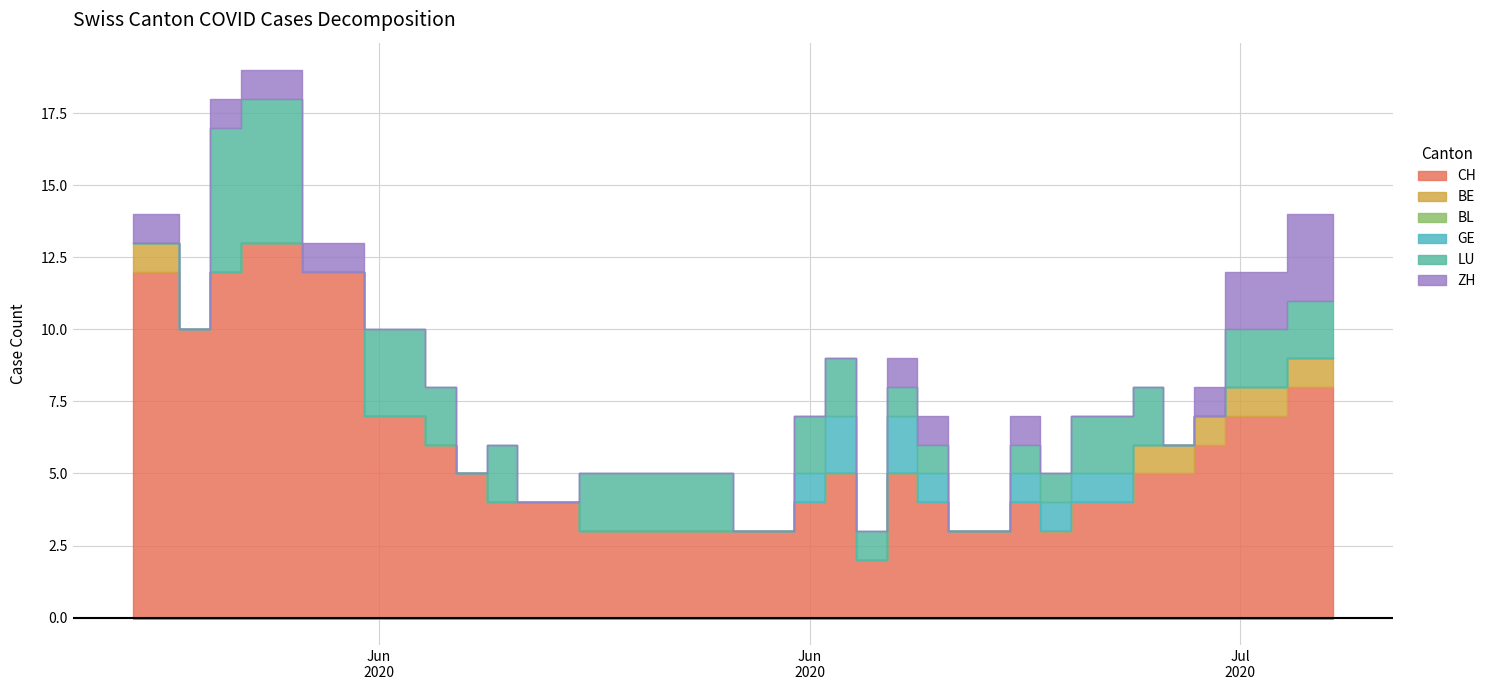

How many data points does each series have?

40